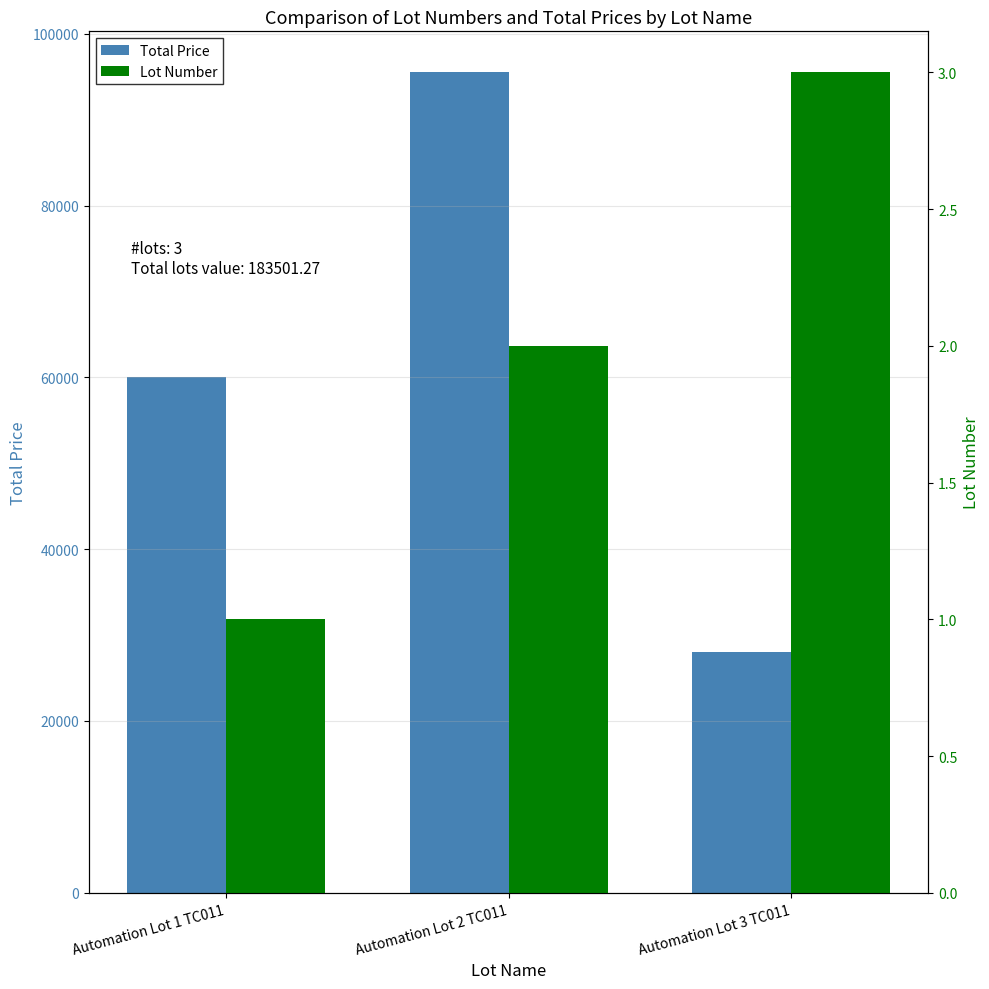

How many bars are there in total?

6